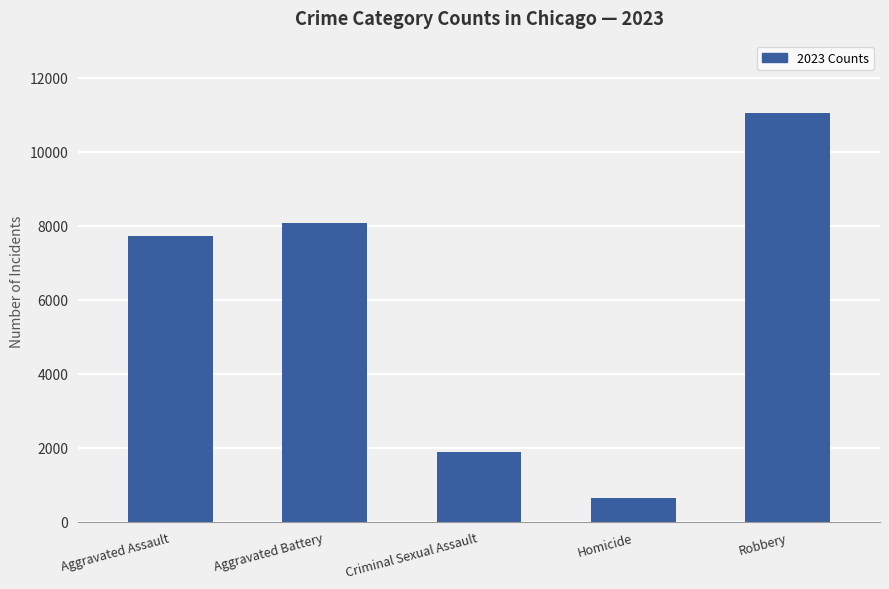

The value at Aggravated Battery is 13627. True or false?

False